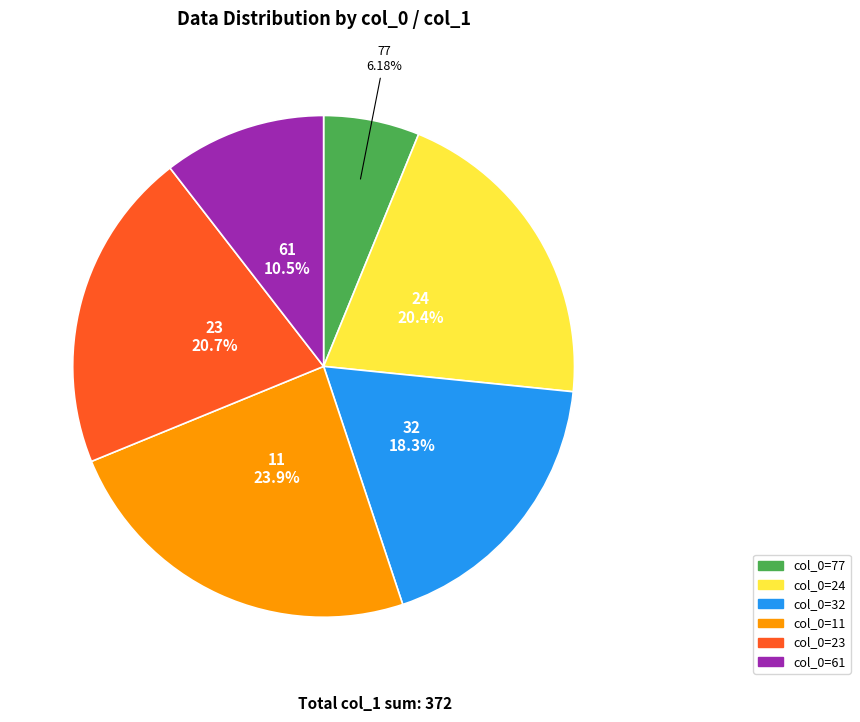

Does any single category account for the majority?

No